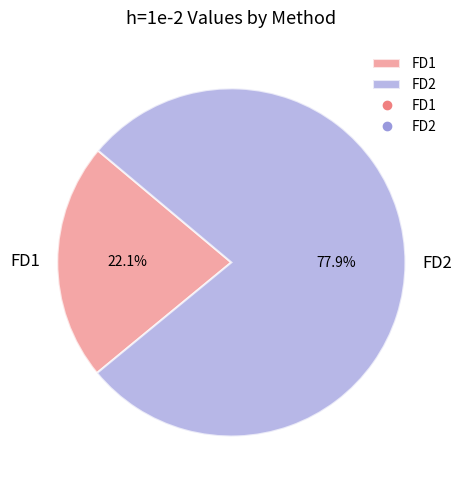

How many slices are in this pie chart?

2